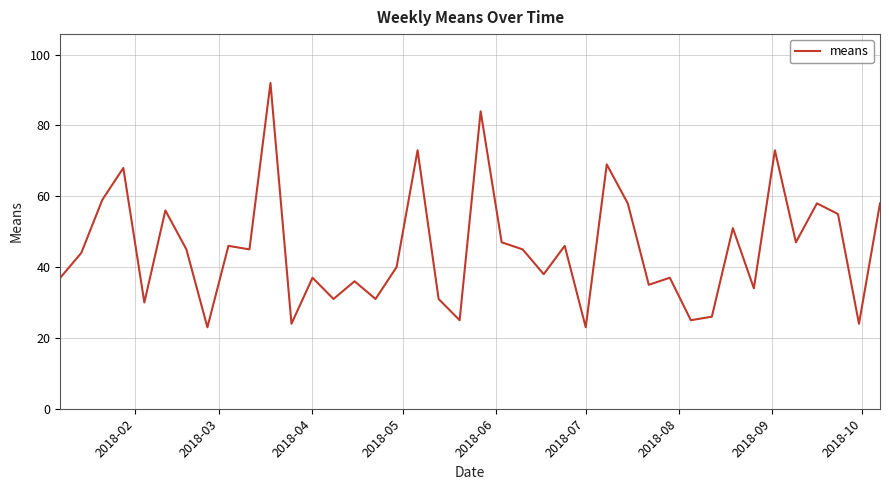

What is the smallest value displayed?

23